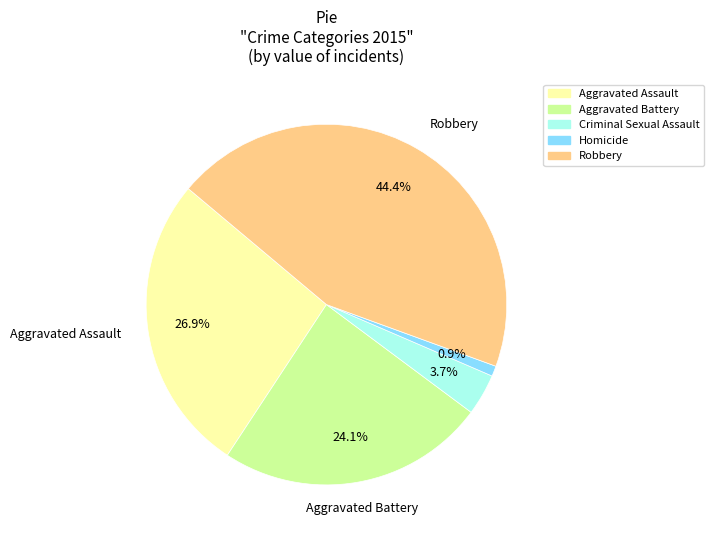

To the nearest percent, what is the difference between the Aggravated Assault and Robbery slice percentages?

18%